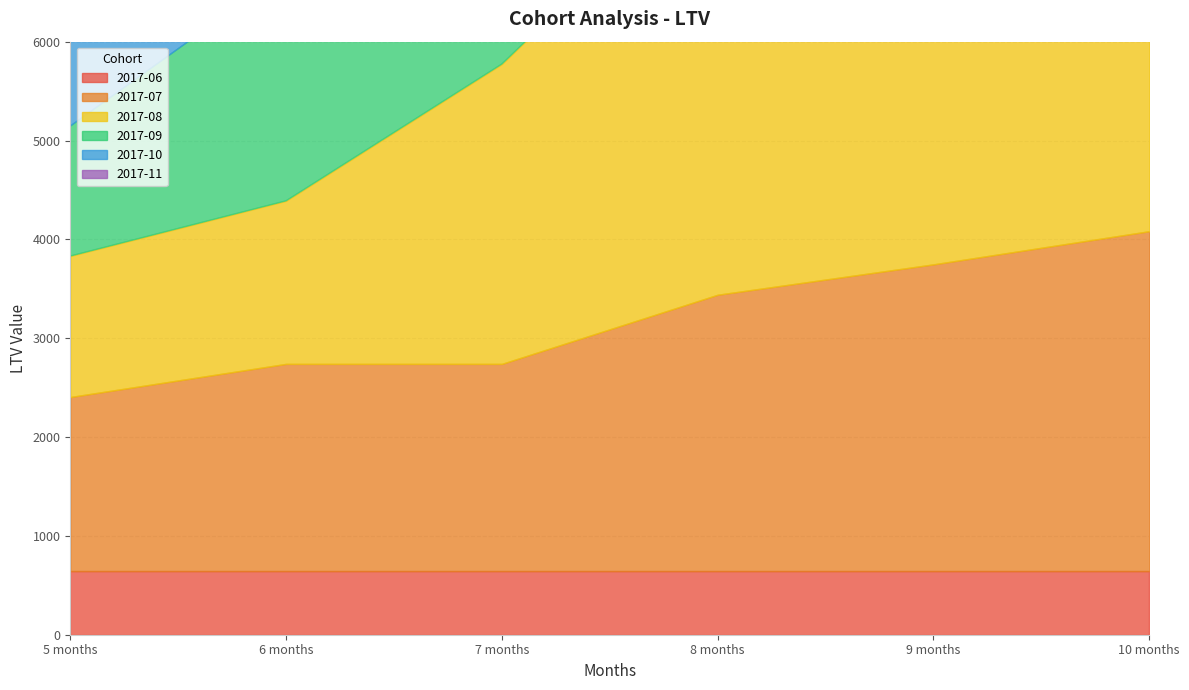

Which label corresponds to the smallest value in the chart?

5 months